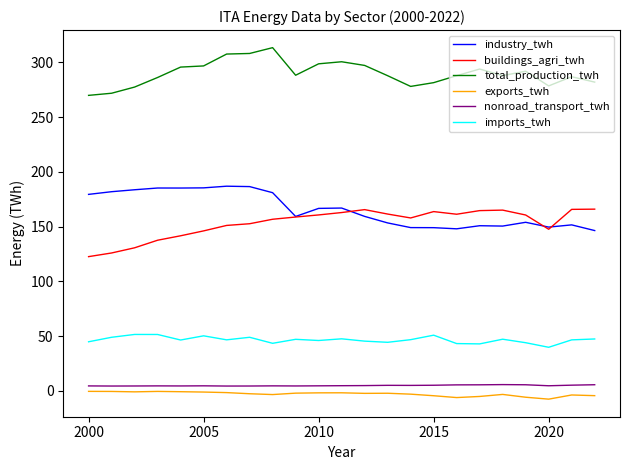

Which series has the largest total across all categories?

total_production_twh